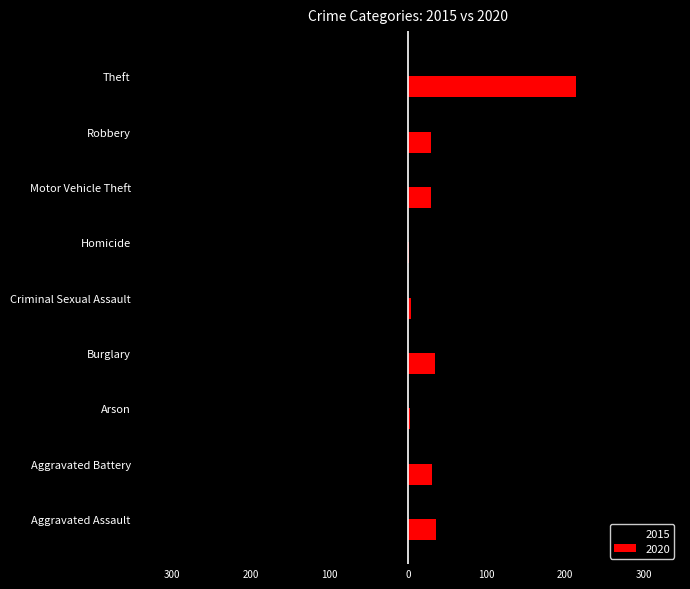

The 2015 series shows -32 at Aggravated Assault. True or false?

True